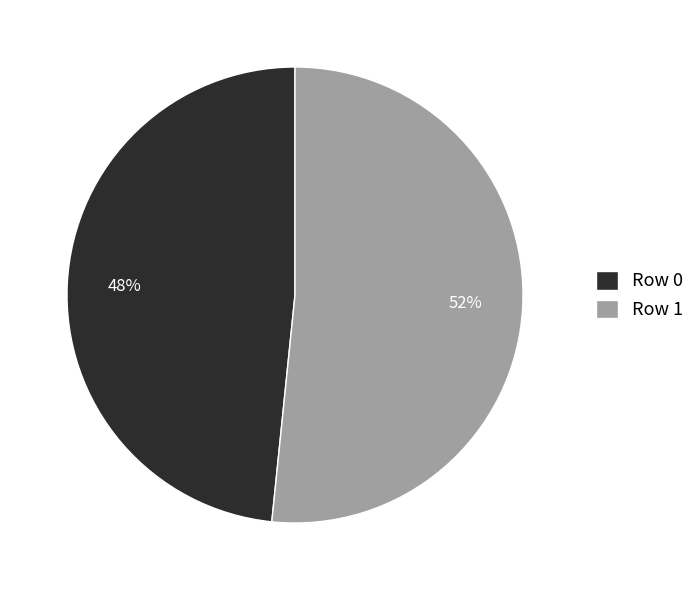

Which category accounts for the majority?

Row 1